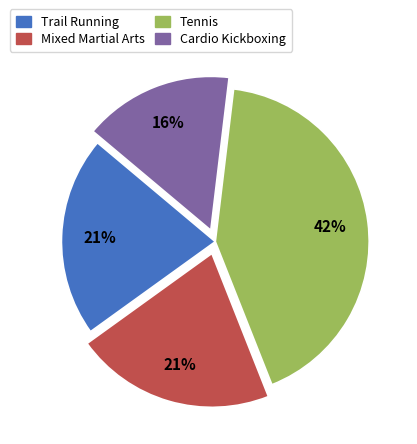

The Tennis slice represents 53% of the pie. True or false?

False